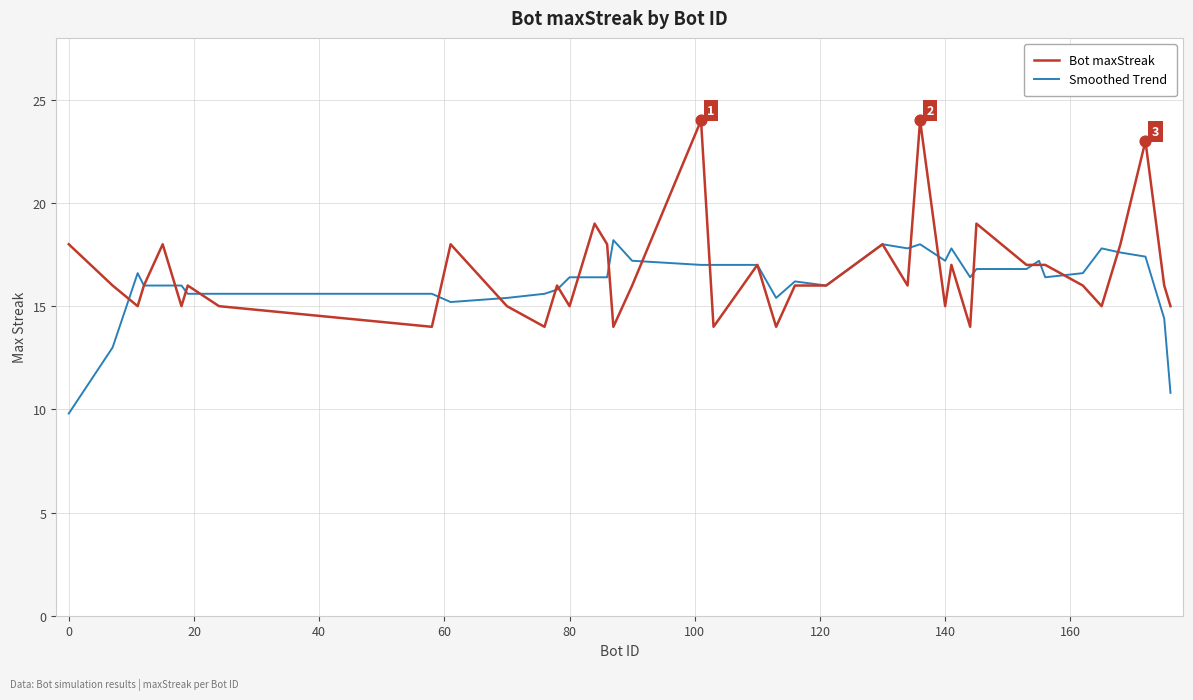

At how many categories does at least one series exceed 13?

40